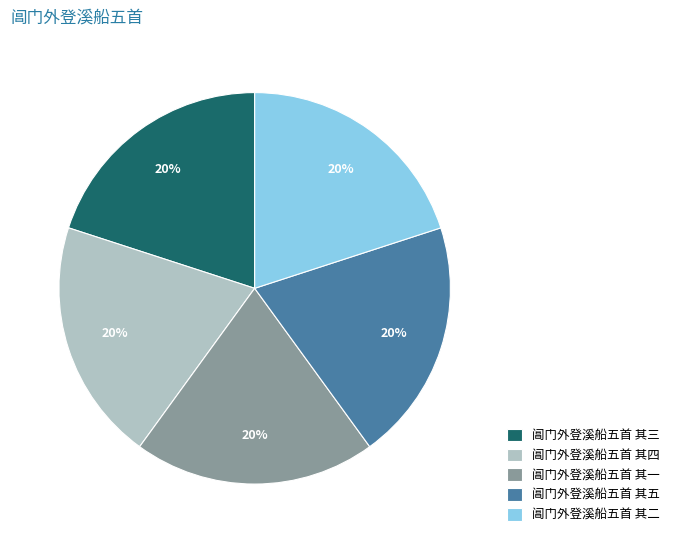

To the nearest percent, what portion does 阊门外登溪船五首 其二 represent?

20%